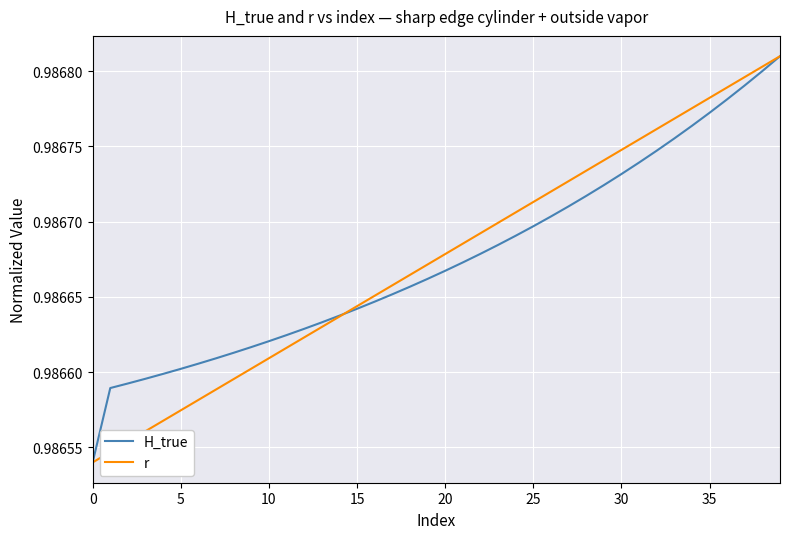

True or false: H_true and r intersect in this chart.

True